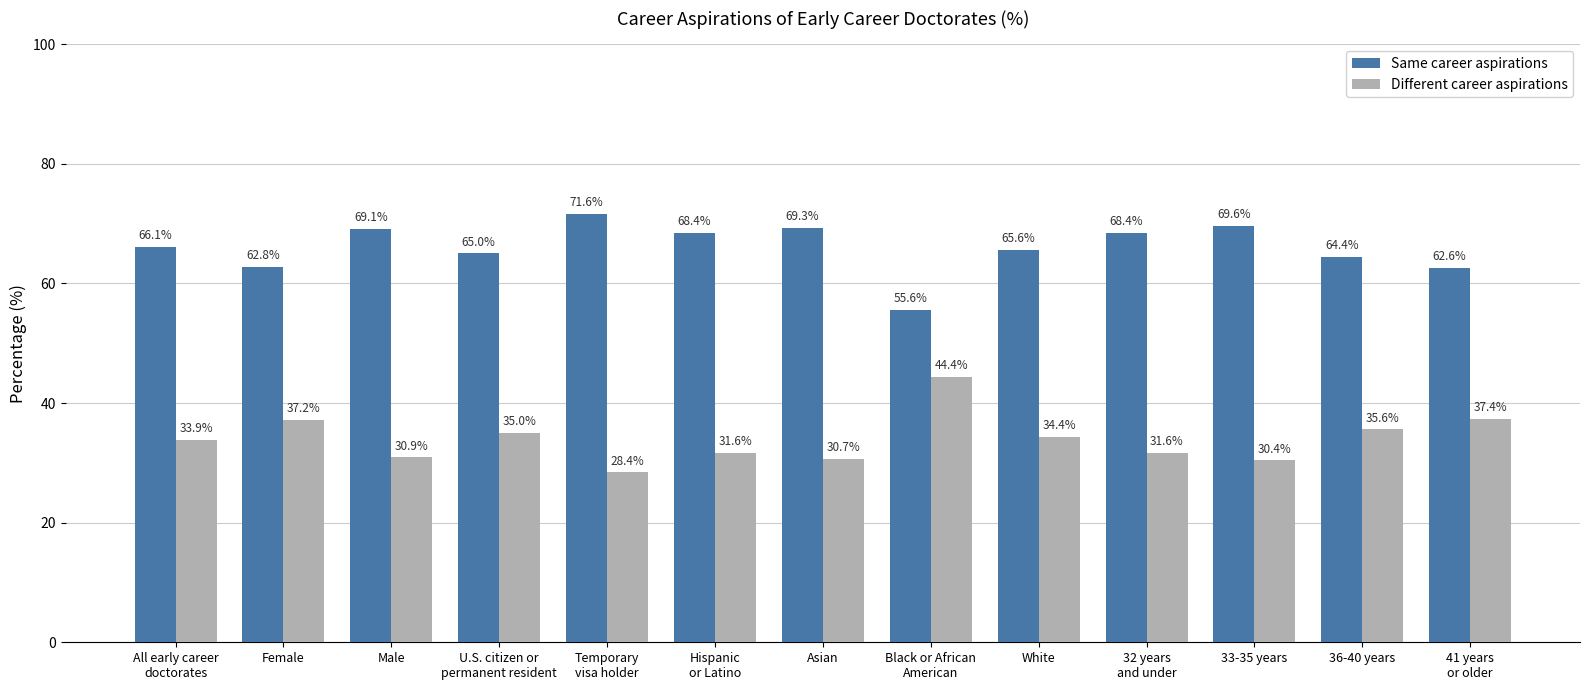

How many groups of bars are there?

13